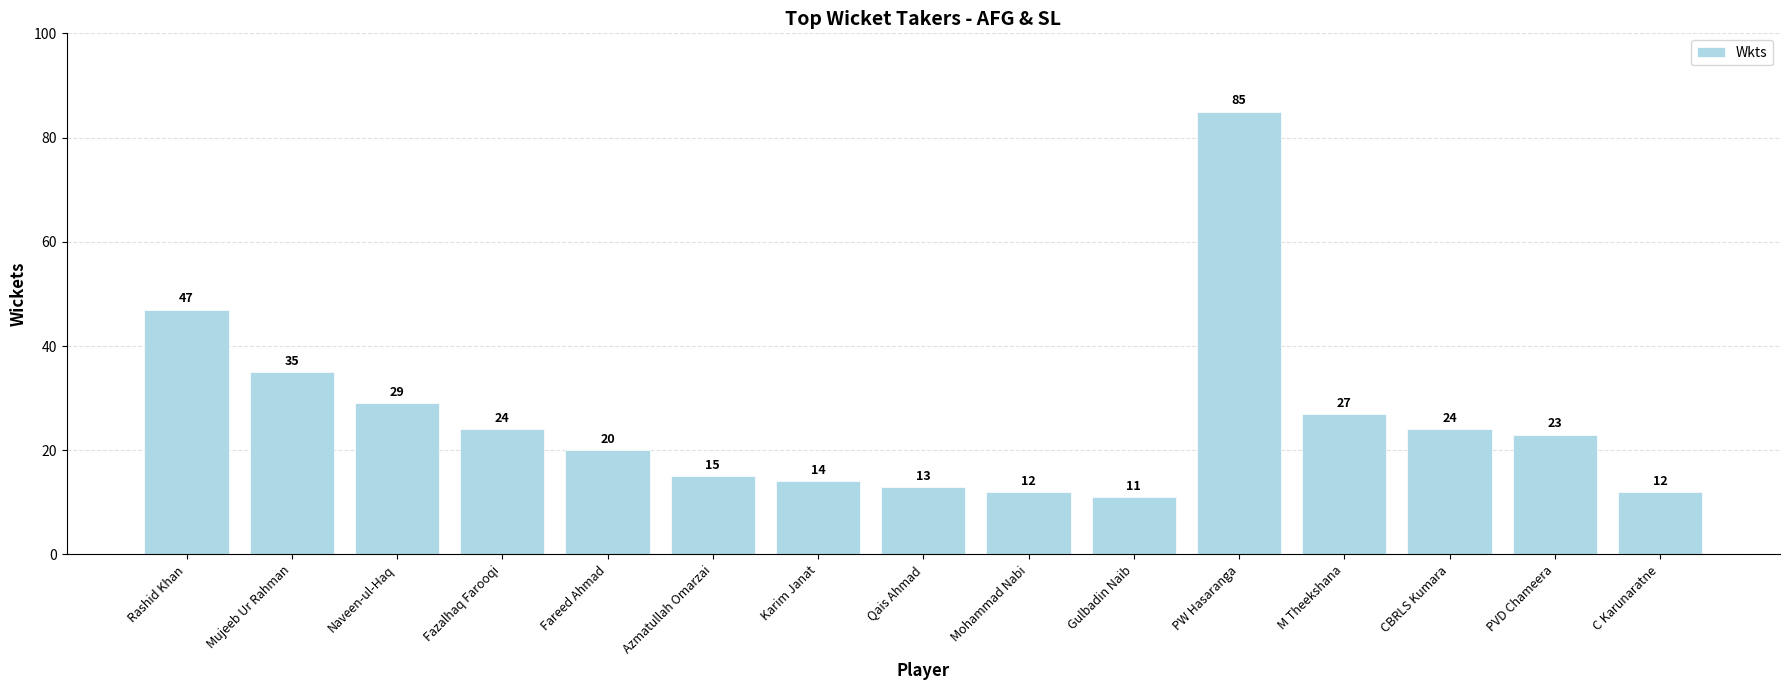

Between PW Hasaranga and CBRLS Kumara, which is larger?

PW Hasaranga